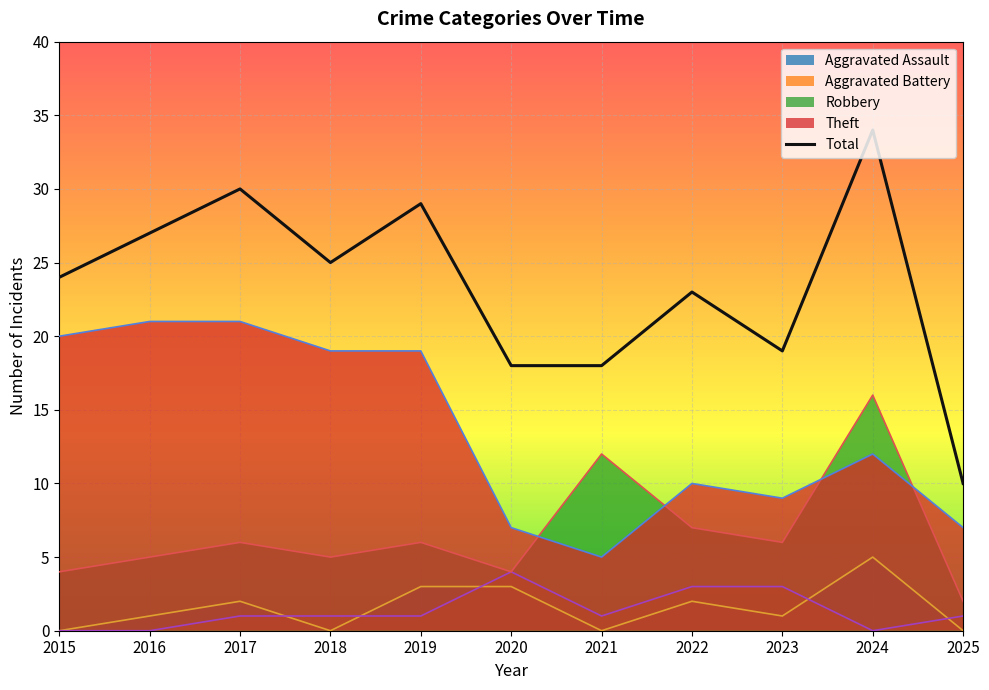

At which category does the data reach its first local peak?

2017